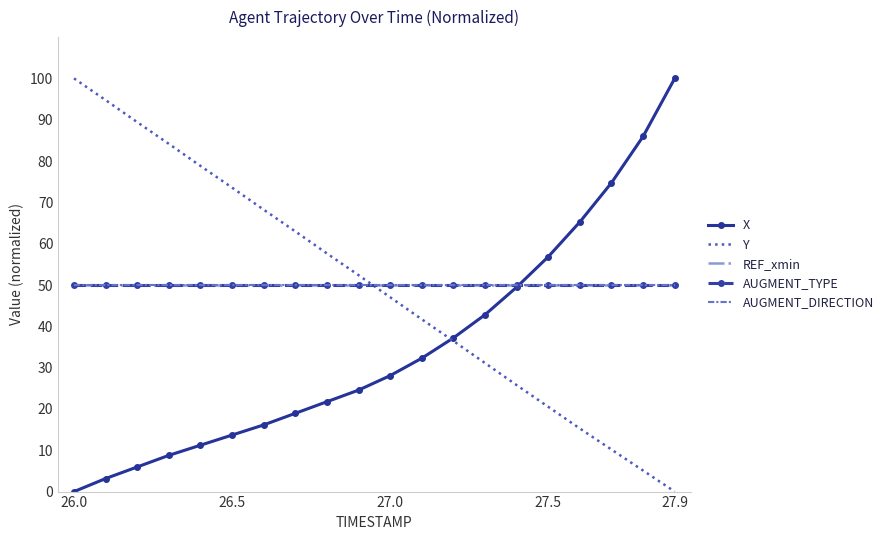

What are all the series names shown in the legend?

X, Y, REF_xmin, AUGMENT_TYPE, AUGMENT_DIRECTION